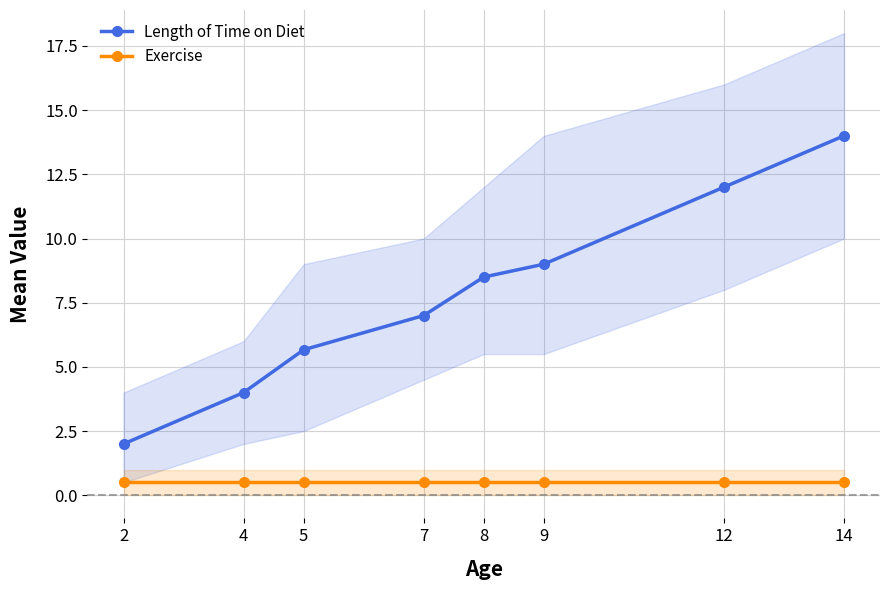

Is the value of Length of Time on Diet at 9 greater than the value of Exercise at 8?

Yes